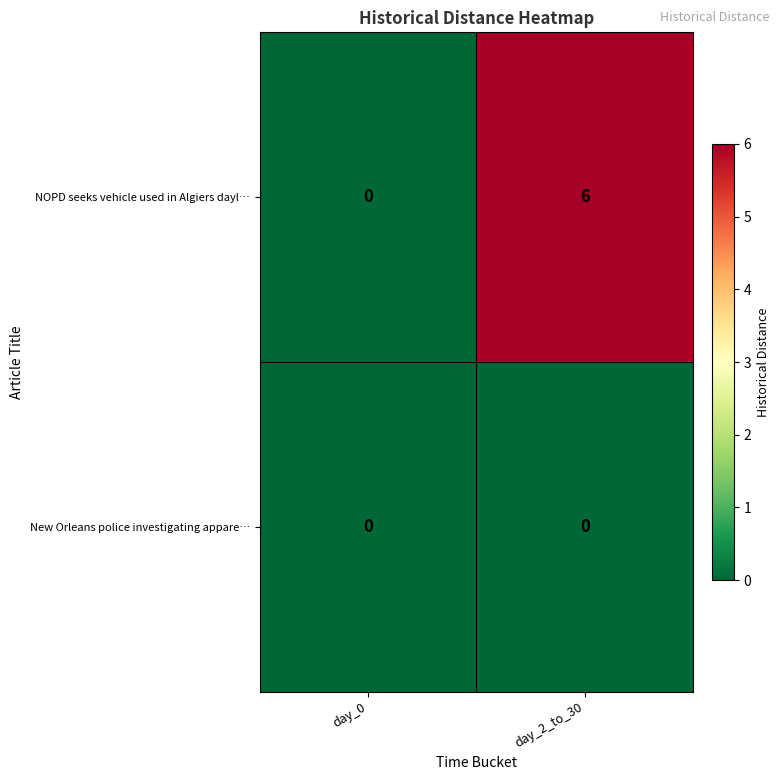

At how many categories does at least one series exceed 2?

1